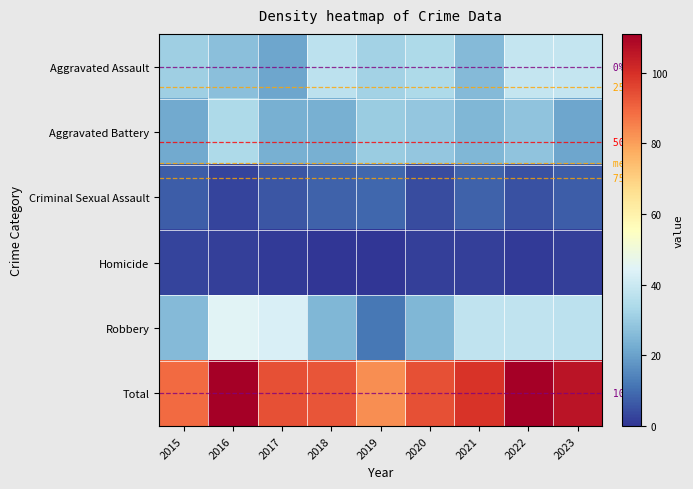

What is the spread (max minus min) of values at 2017?

93